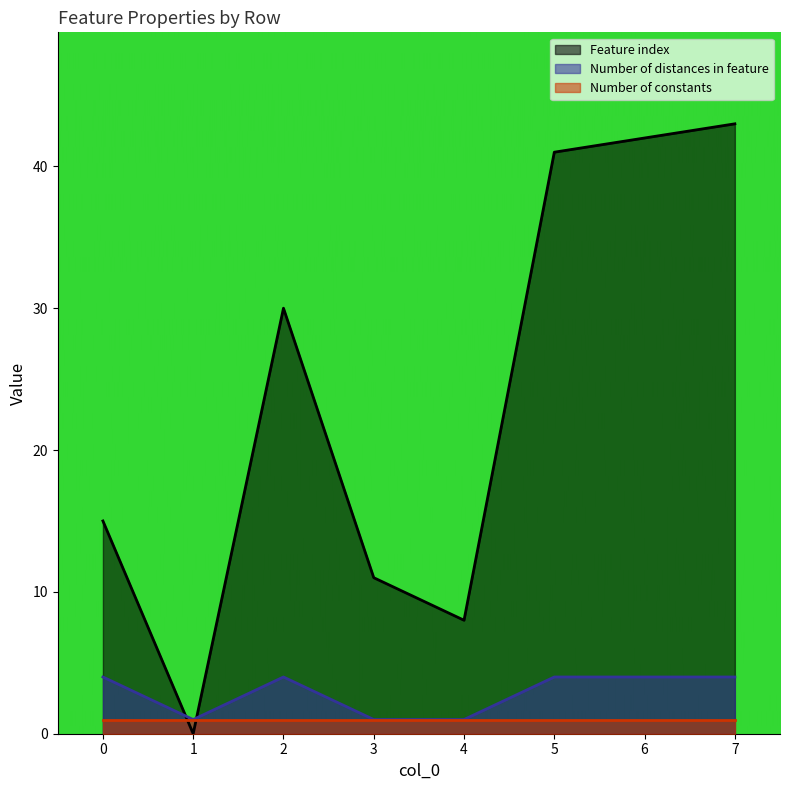

In Number of distances in feature, how many points are higher than both neighbors (excluding endpoints)?

1